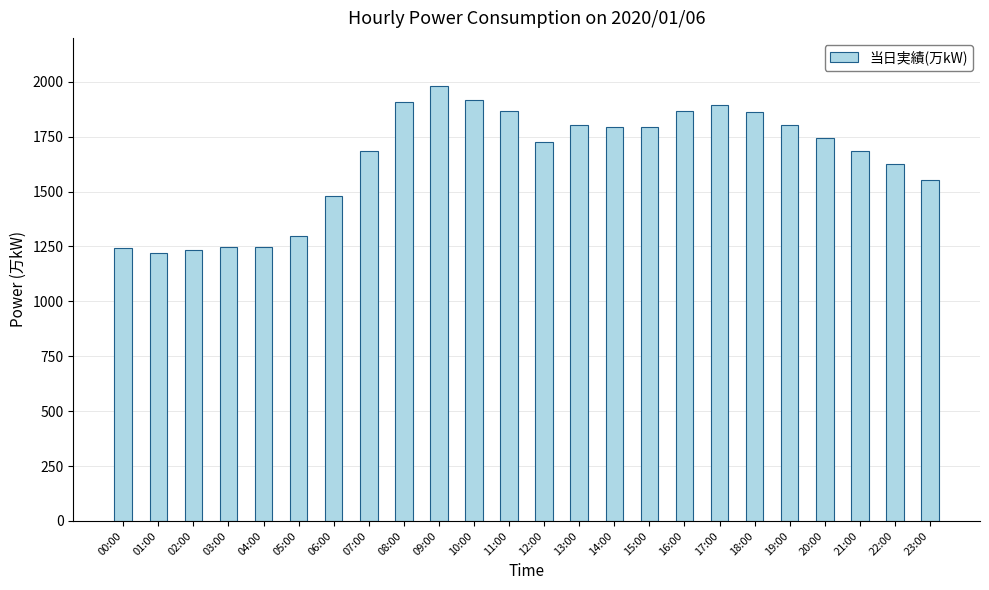

How many data points are less than 1744?

12